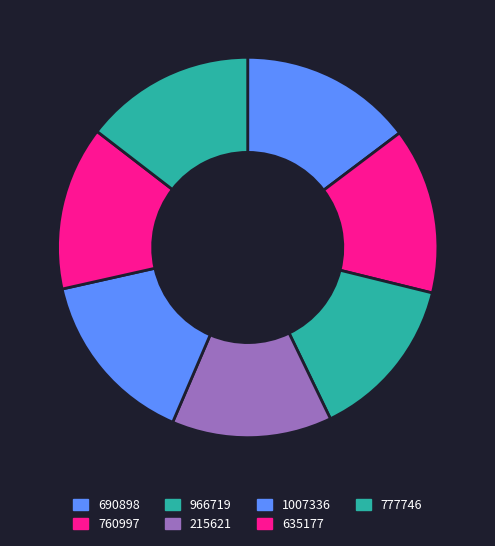

What is the smallest slice in the pie chart?

215621